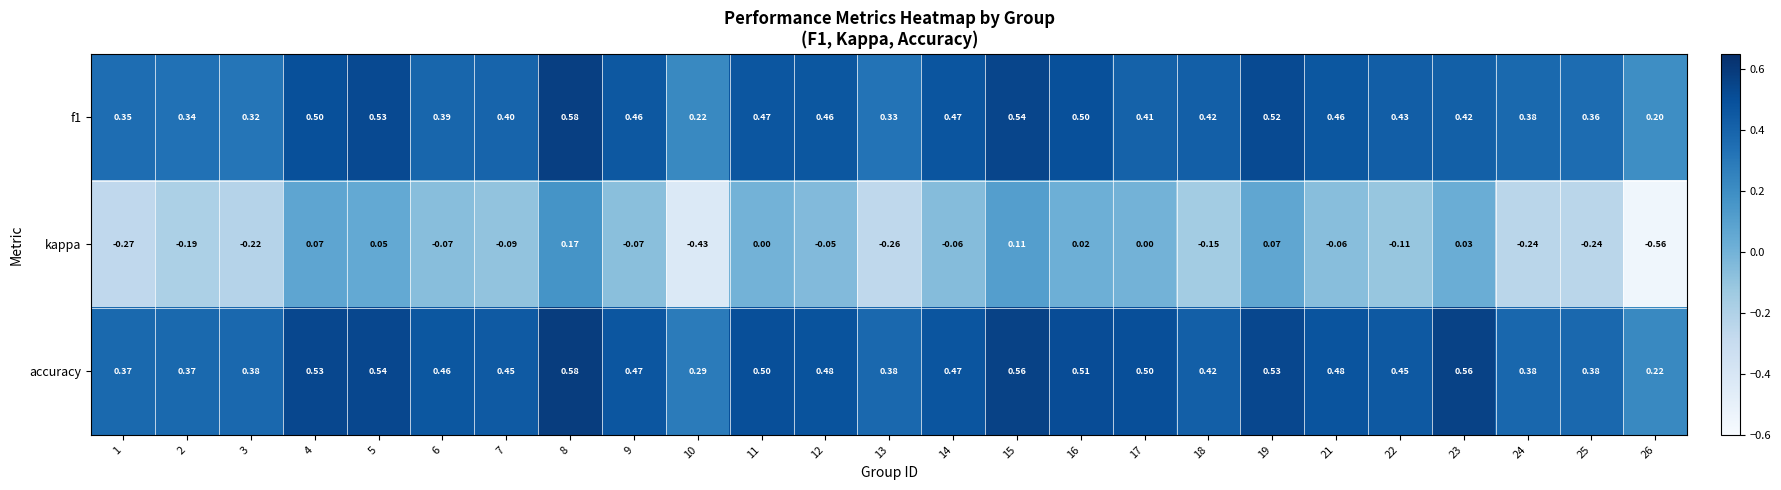

Is the value of kappa at 18 greater than the value of accuracy at 11?

No